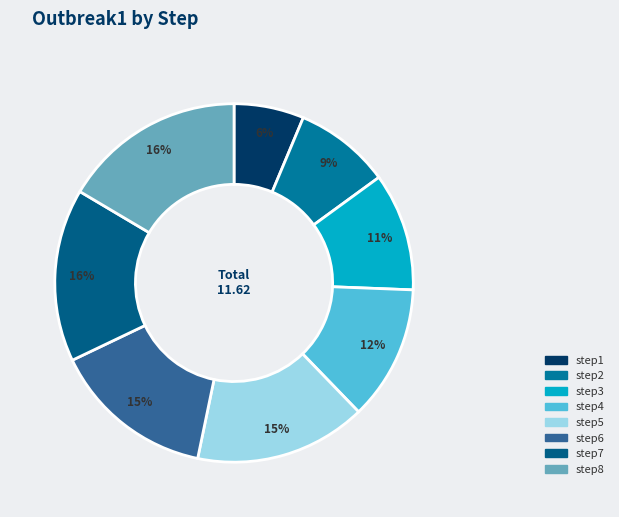

Is step4 the majority of the pie?

No